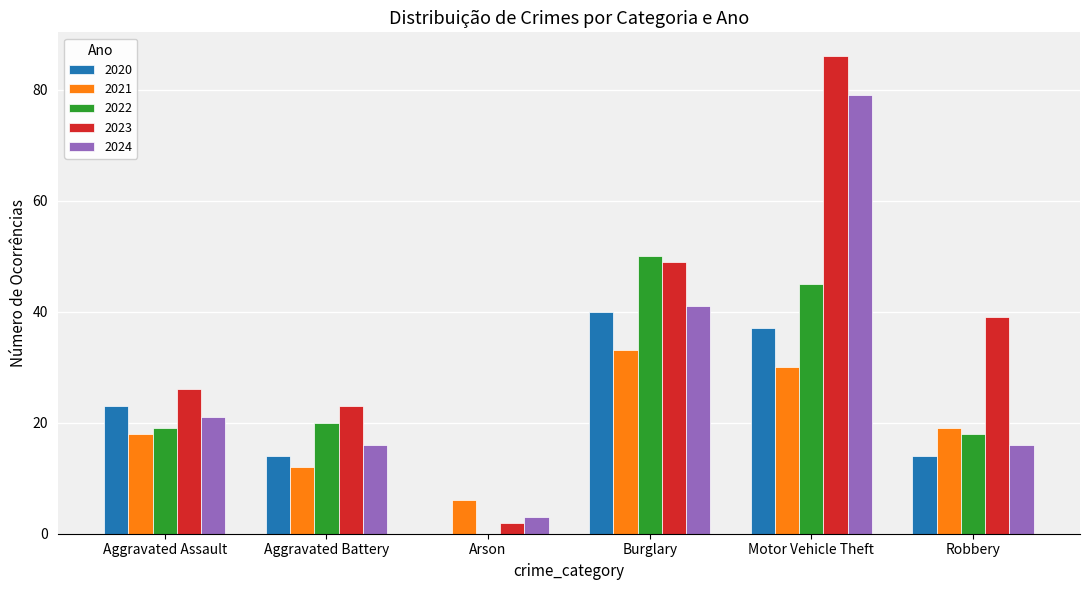

What is the difference between the 2021 values at Motor Vehicle Theft and Robbery?

11